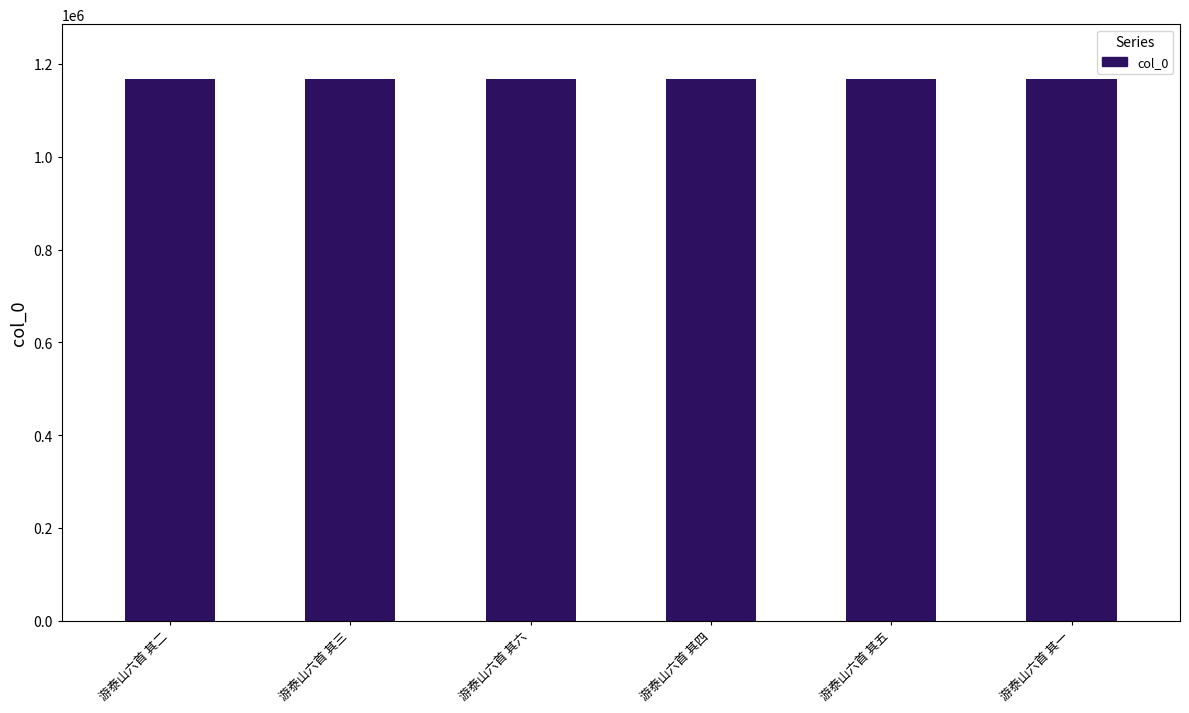

What is the sum of all values?

7011669